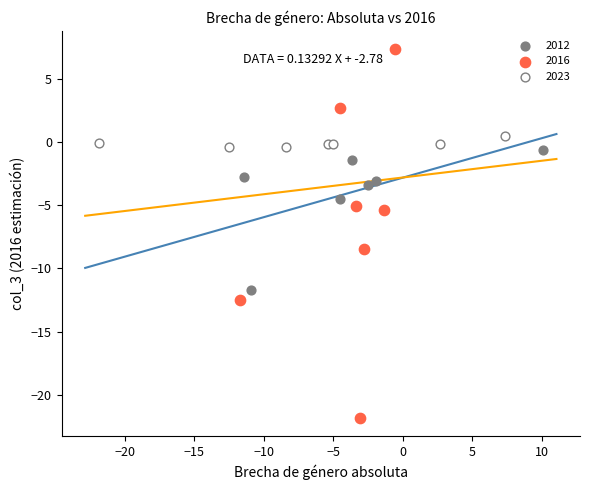

Which series has the largest Y range (max minus min)?

2016